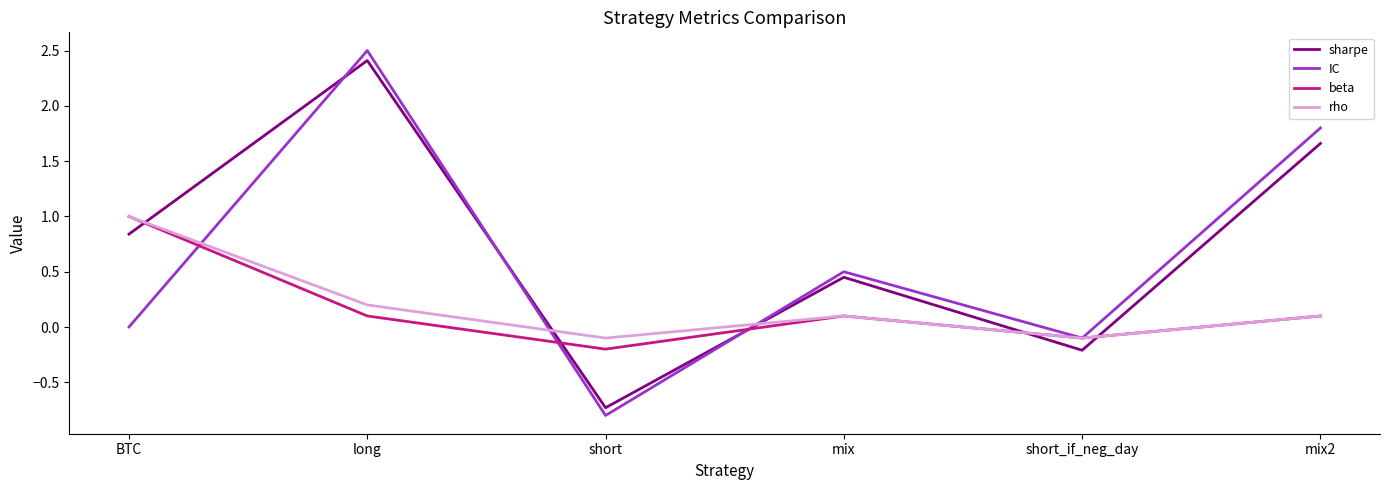

Which series has the largest total across all categories?

sharpe